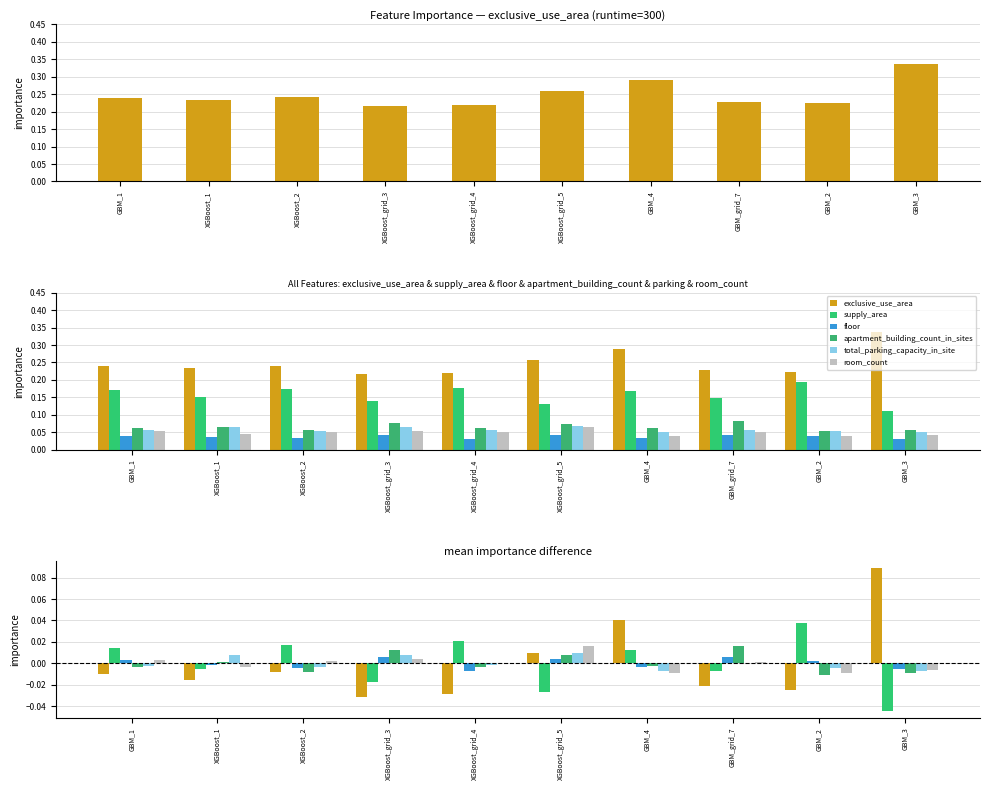

Reading left to right, list all the values displayed in this chart.

exclusive_use_area: -0.0	-0.0	-0.0	-0.0	-0.0	0.0	0.0	-0.0	-0.0	0.1
supply_area: 0.0	-0.0	0.0	-0.0	0.0	-0.0	0.0	-0.0	0.0	-0.0
floor: 0.0	-0.0	-0.0	0.0	-0.0	0.0	-0.0	0.0	0.0	-0.0
apartment_building_count_in_sites: -0.0	0.0	-0.0	0.0	-0.0	0.0	-0.0	0.0	-0.0	-0.0
total_parking_capacity_in_site: -0.0	0.0	-0.0	0.0	-0.0	0.0	-0.0	-0.0	-0.0	-0.0
room_count: 0.0	-0.0	0.0	0.0	0.0	0.0	-0.0	0.0	-0.0	-0.0